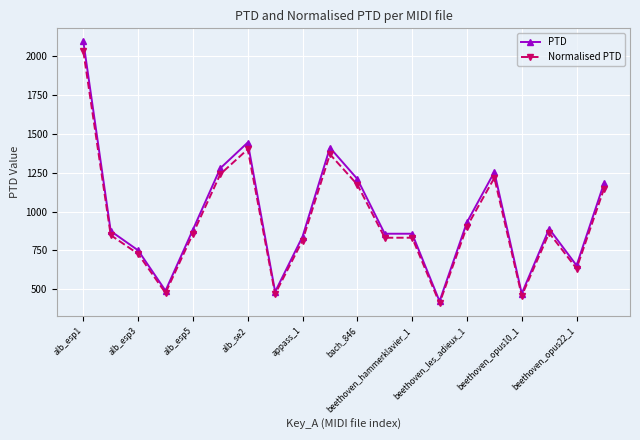

What are all the series names shown in the legend?

PTD, Normalised PTD